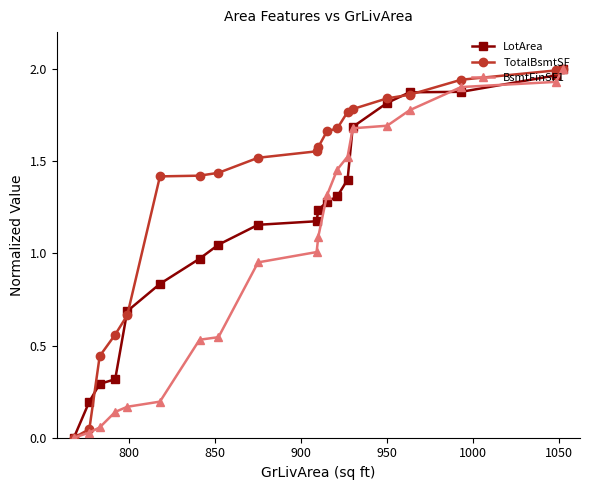

Which series has the largest total across all categories?

TotalBsmtSF